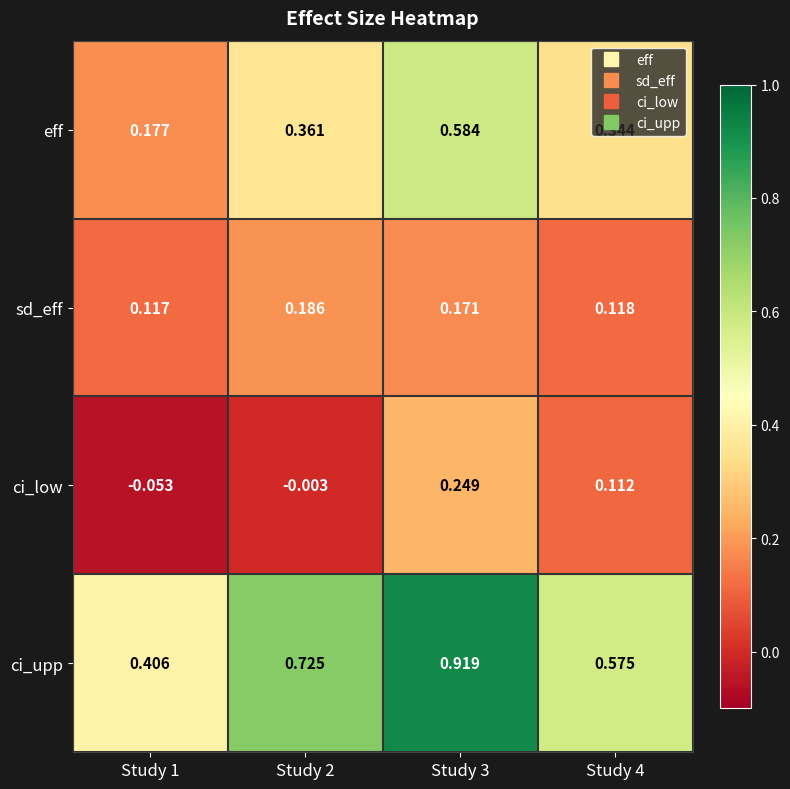

Is the value of ci_low at Study 1 greater than the value of eff at Study 3?

No